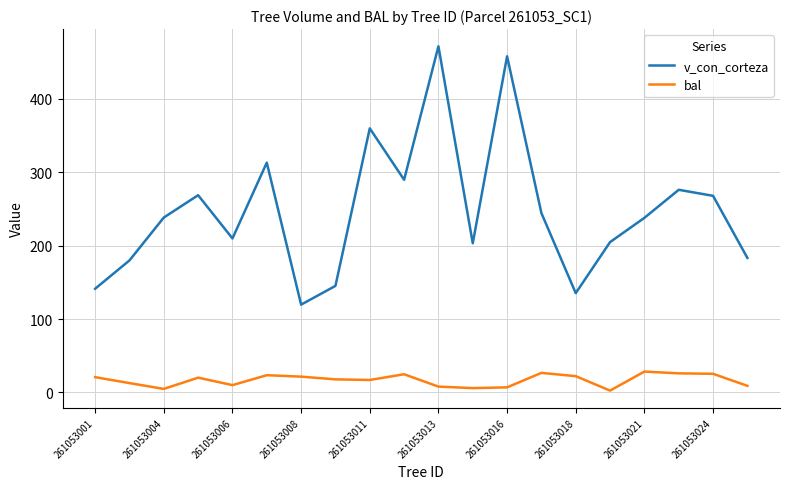

Which series has the largest total across all categories?

v_con_corteza